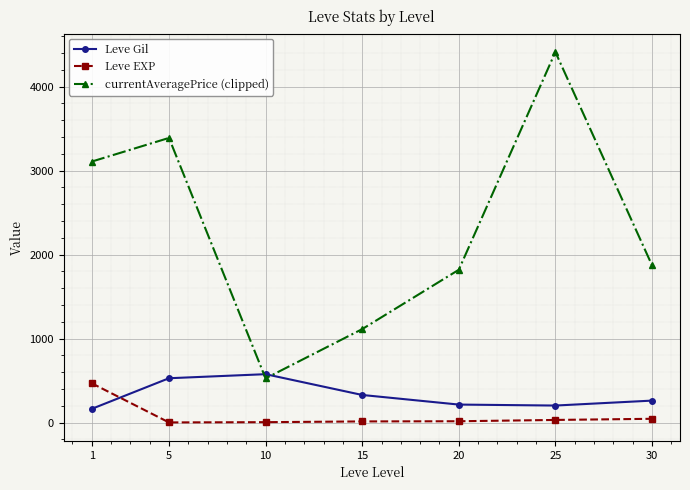

Which series has the largest range (max minus min)?

currentAveragePrice (clipped)